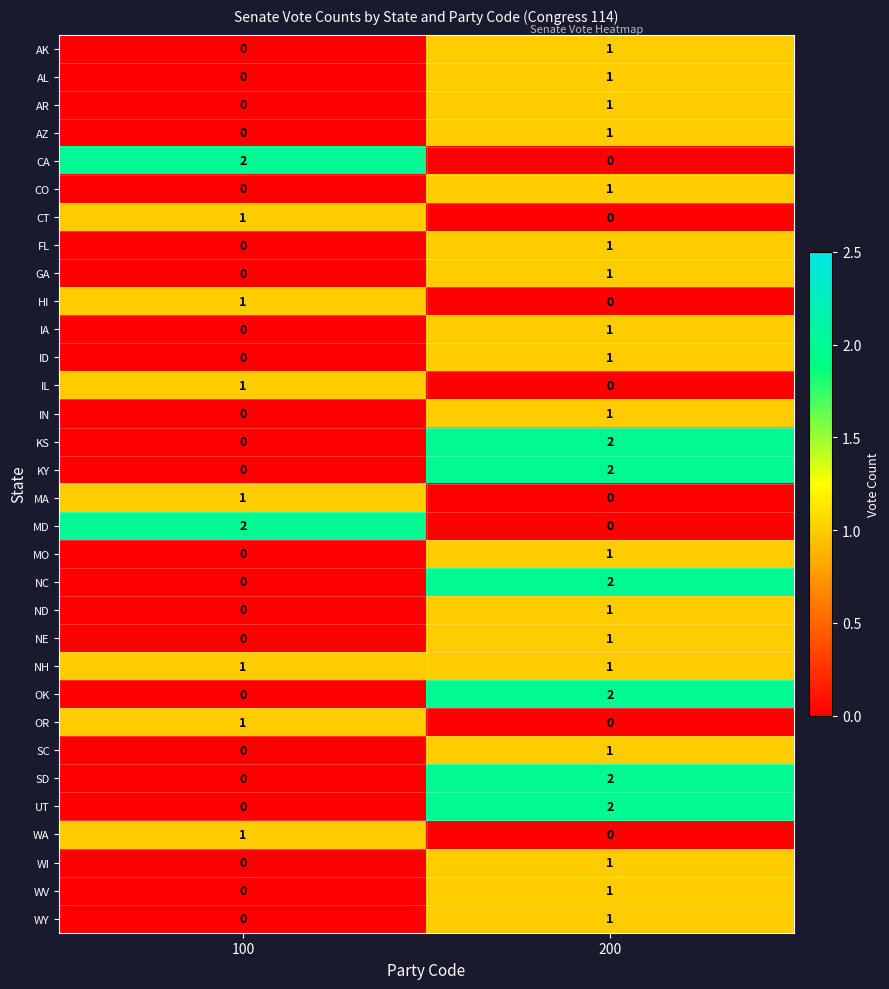

What is the greatest value displayed?

2